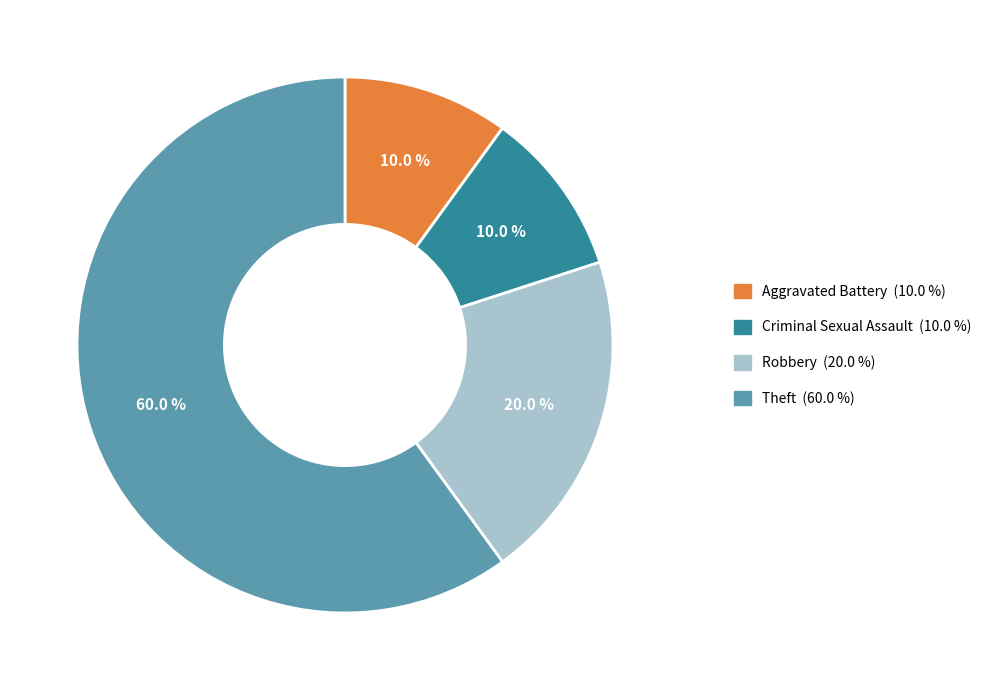

Is Robbery the majority of the pie?

No